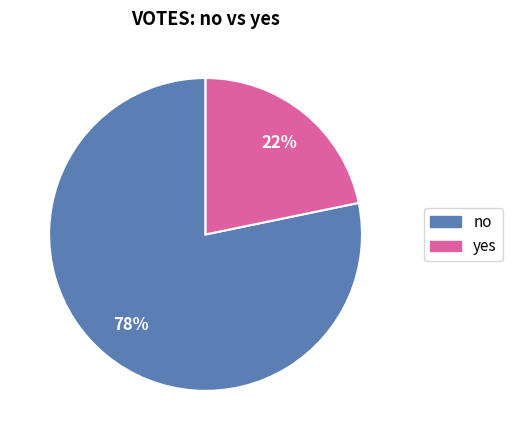

To the nearest percent, what is the difference between the largest and smallest slice percentages?

56%